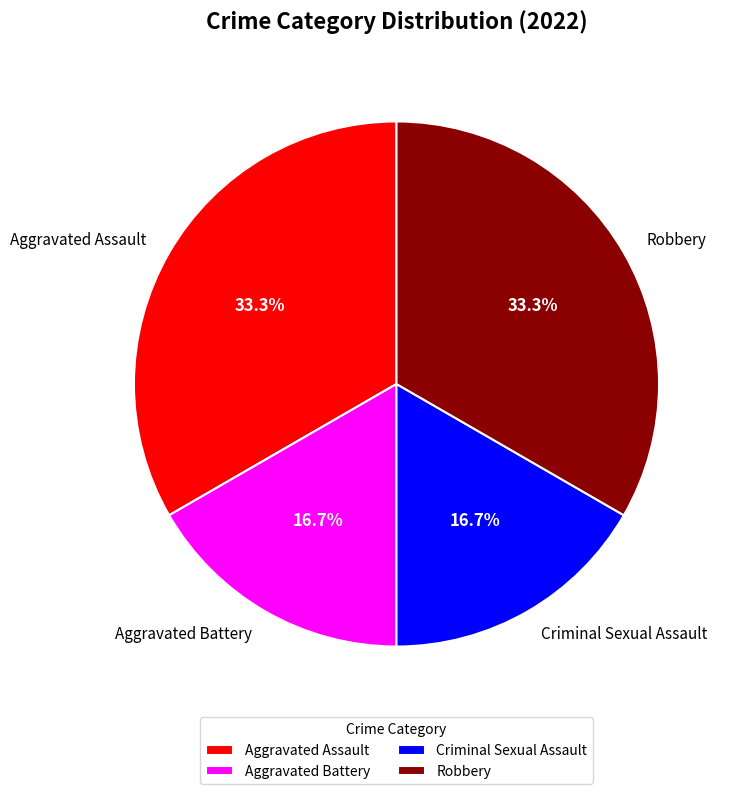

What percentage is NOT represented by Criminal Sexual Assault?

83.3%